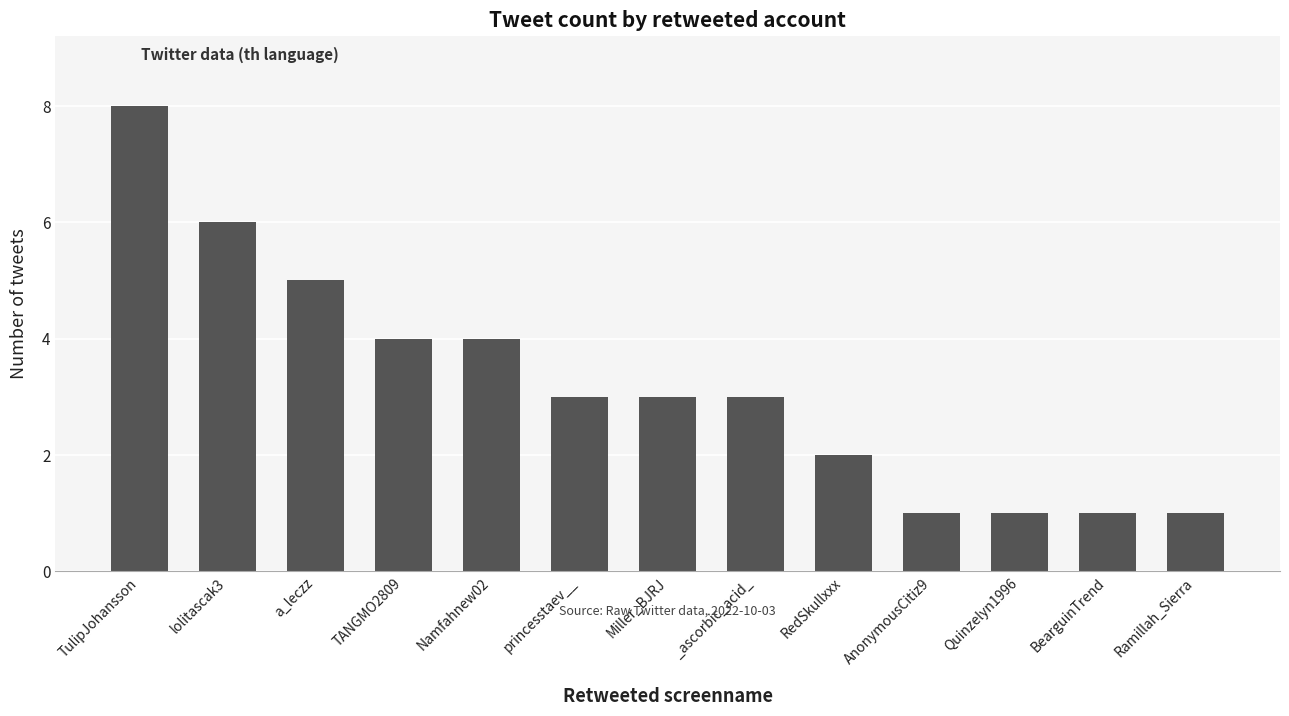

True or false: the data shows 5 at princesstaev__.

False